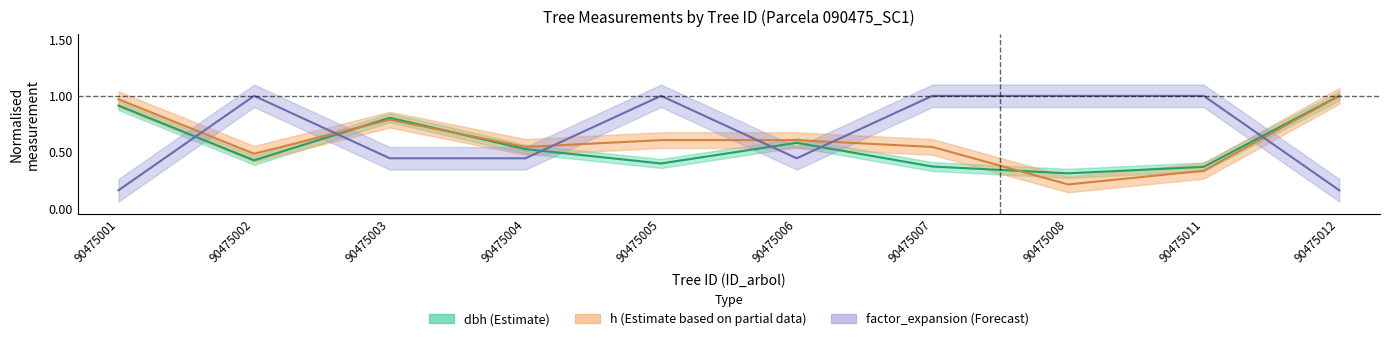

Is the value of factor_expansion at 90475012 greater than the value of h at 90475006?

No